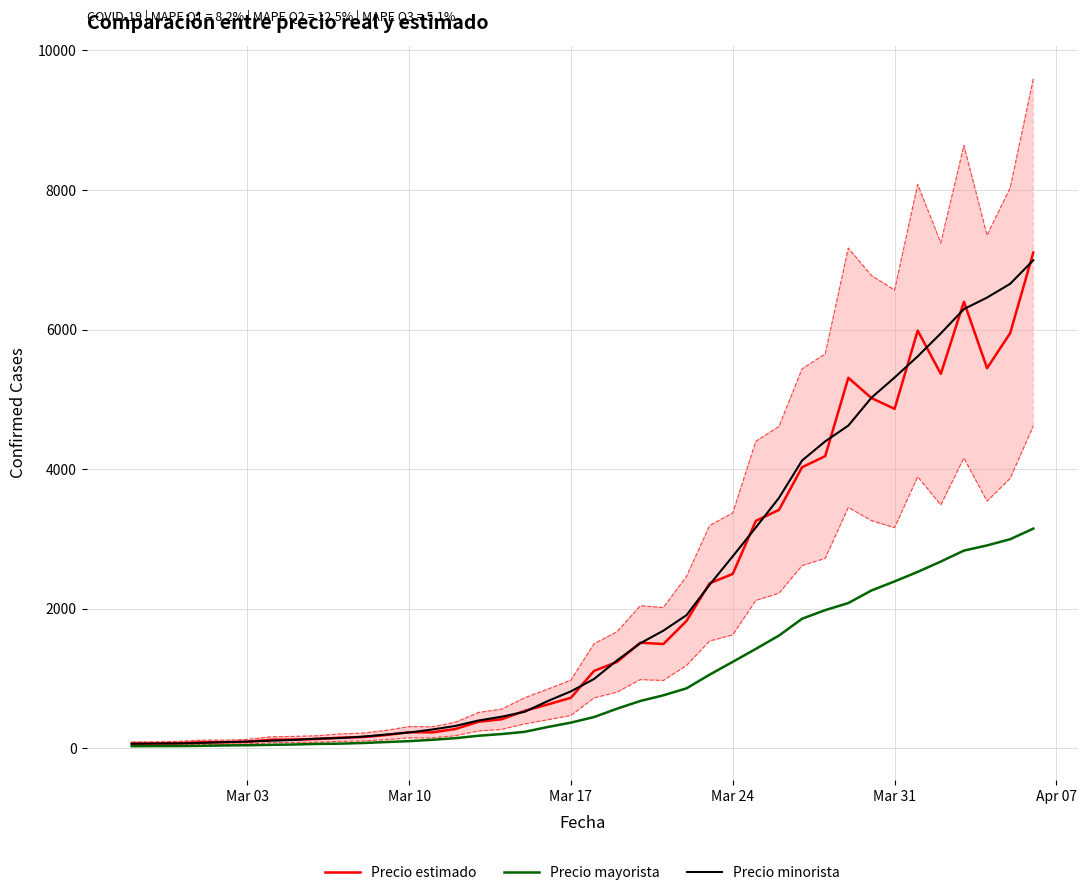

The value of Precio minorista at 9 is 88.0. True or false?

False